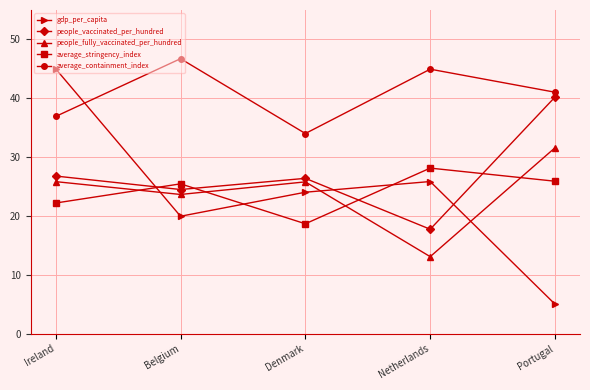

Where do average_containment_index and gdp_per_capita first cross each other?

Ireland and Belgium